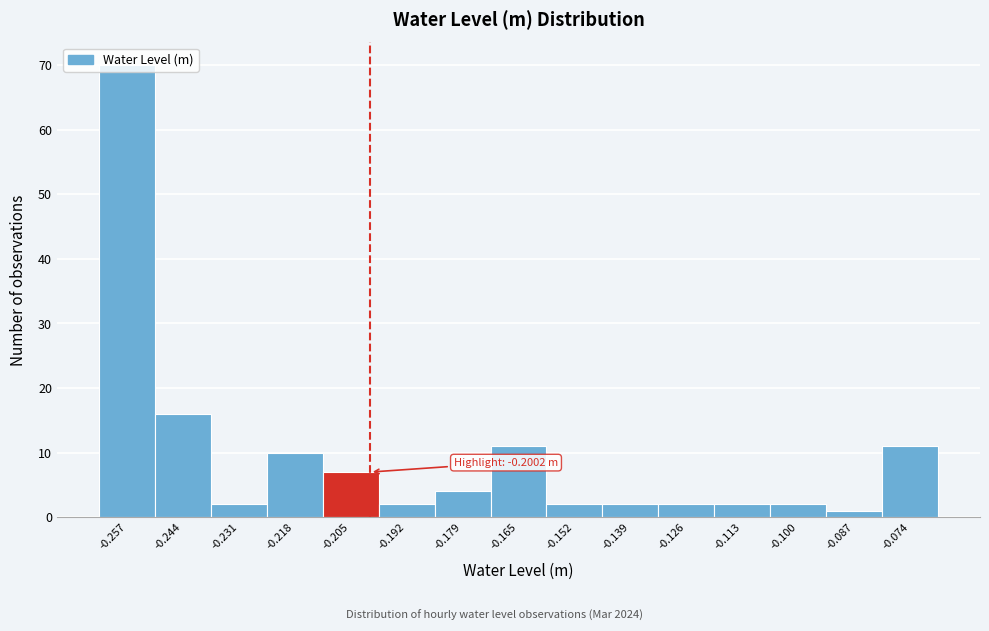

Over which range of the x-axis is the bar tallest?

-0.264 to -0.250